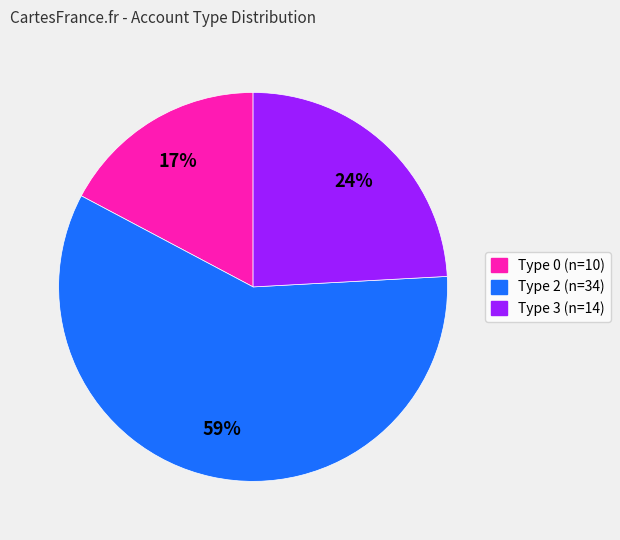

Is there a majority slice in this chart?

Yes